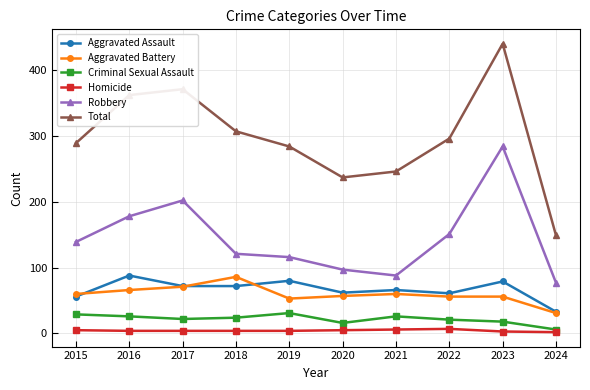

At how many categories does at least one series exceed 32?

10